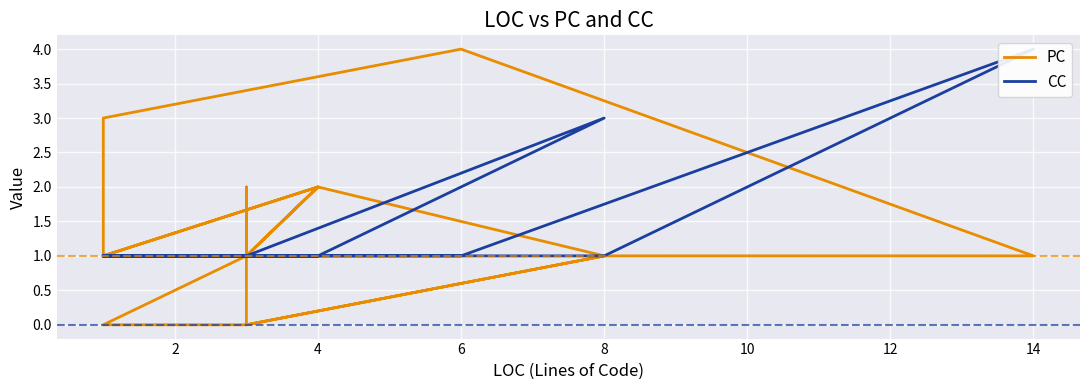

Reading left to right, list all the values displayed in this chart.

PC: 1	2	3	4	1	1	0	0	1	1	2	1	1	1	1	1	1	1	1	1	2	1	0	1	1	1	1	1	1	1	1	2	1	1	2	1
CC: 1	1	1	1	4	1	1	1	1	1	1	1	1	1	1	1	1	1	1	1	1	3	1	1	1	1	1	1	1	1	1	1	1	1	1	1